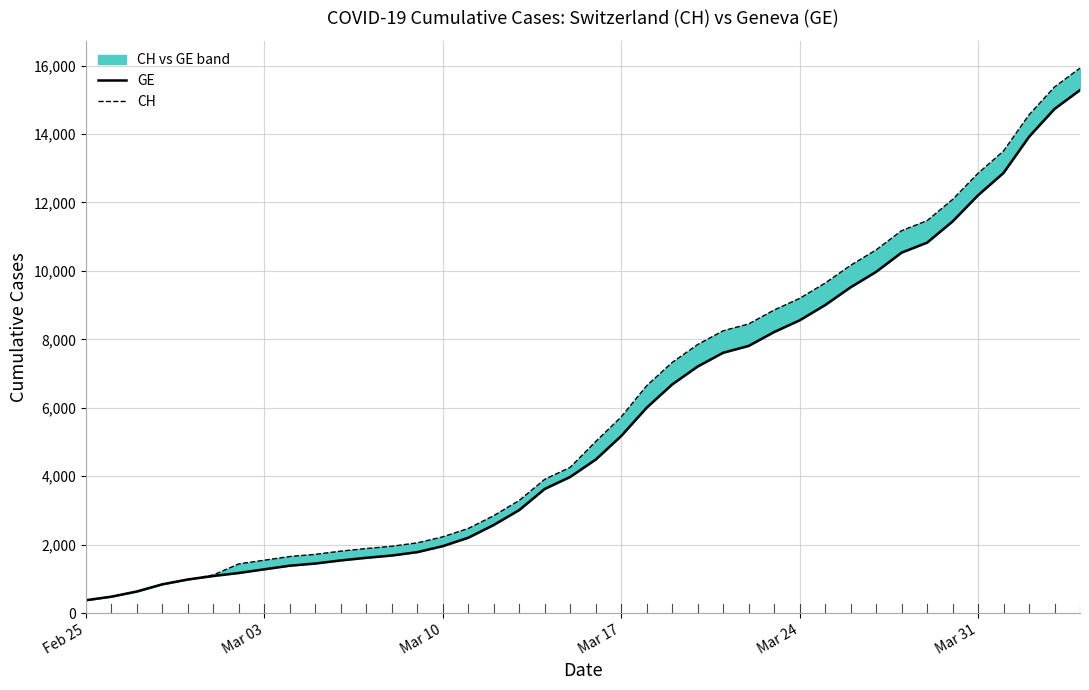

What are all the series names shown in the legend?

GE, CH